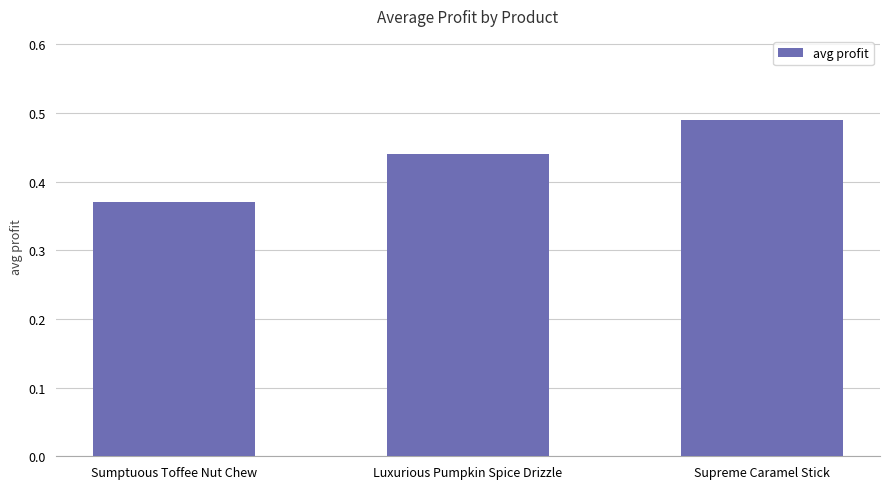

How many values are between 0 and 1?

3